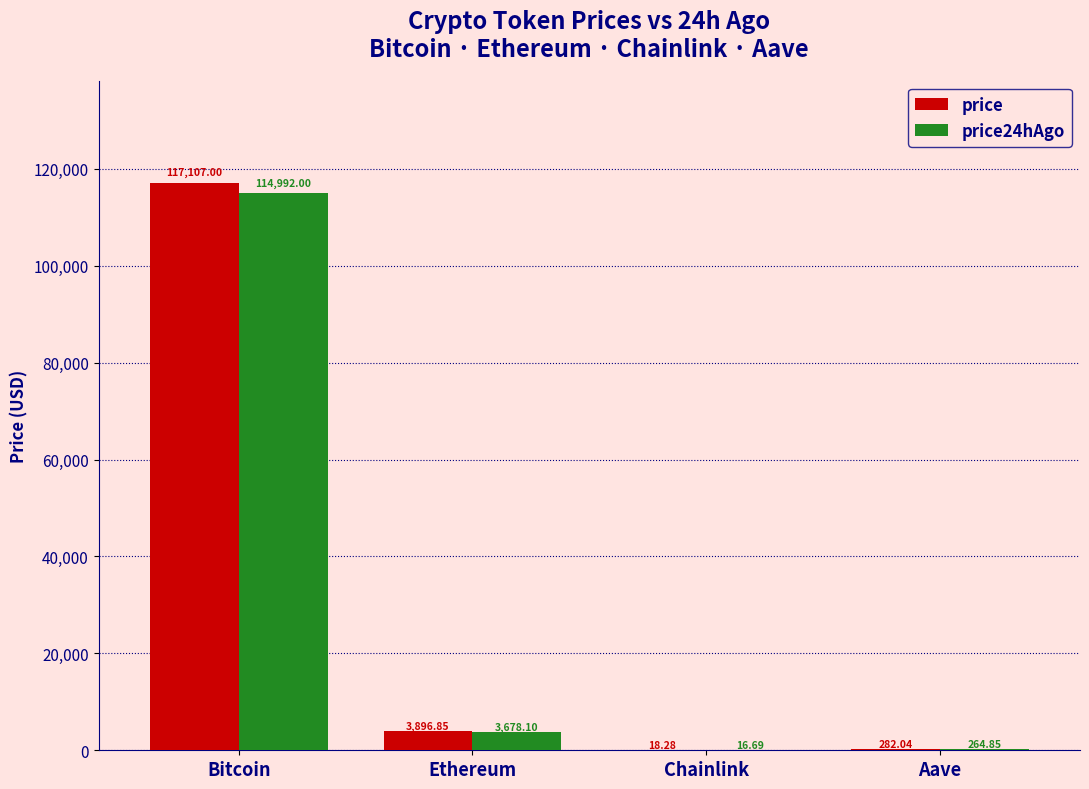

Which series changed the most between Ethereum and Aave?

price